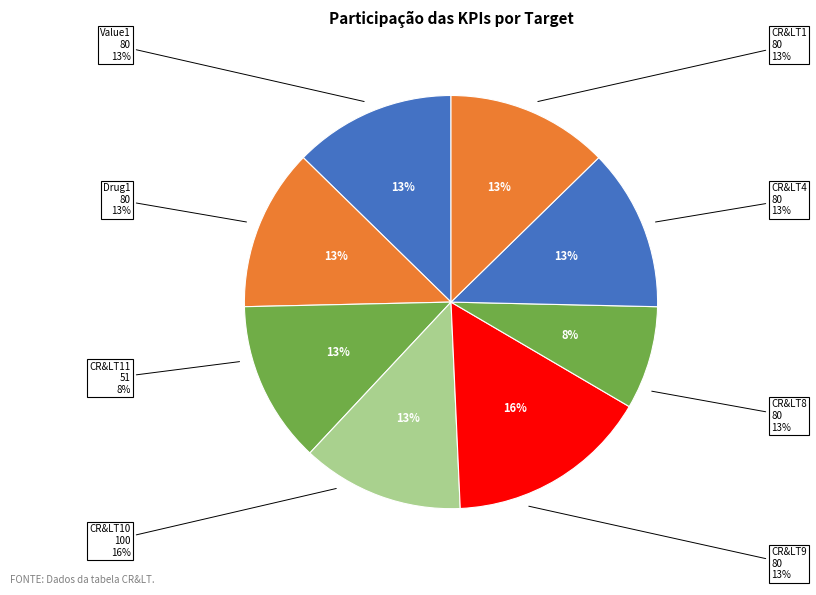

What is the largest slice in the pie chart?

CR&LT10